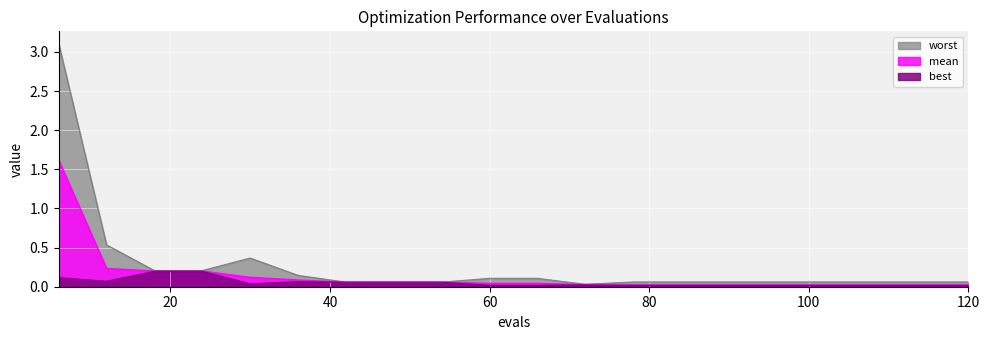

How many data points does each series have?

20